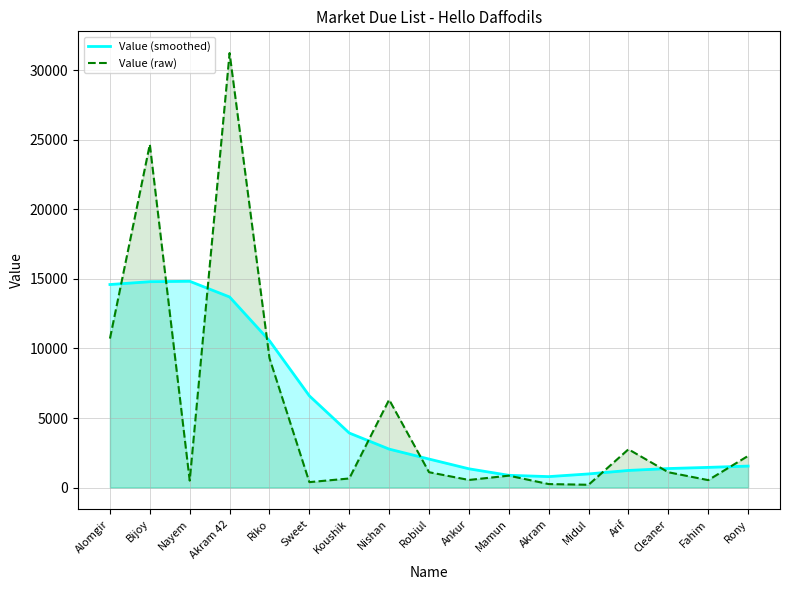

What is the spread (max minus min) of values at Cleaner?

266